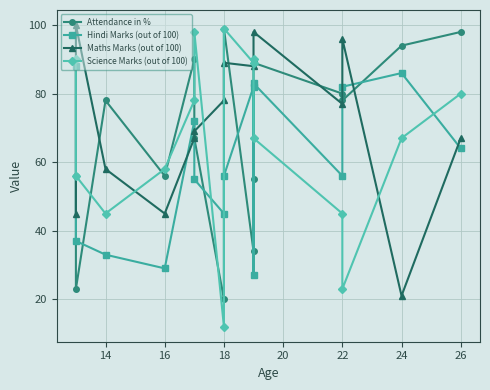

List the series in order of their peak value, highest first.

Maths Marks (out of 100), Attendance in %, Science Marks (out of 100), Hindi Marks (out of 100)